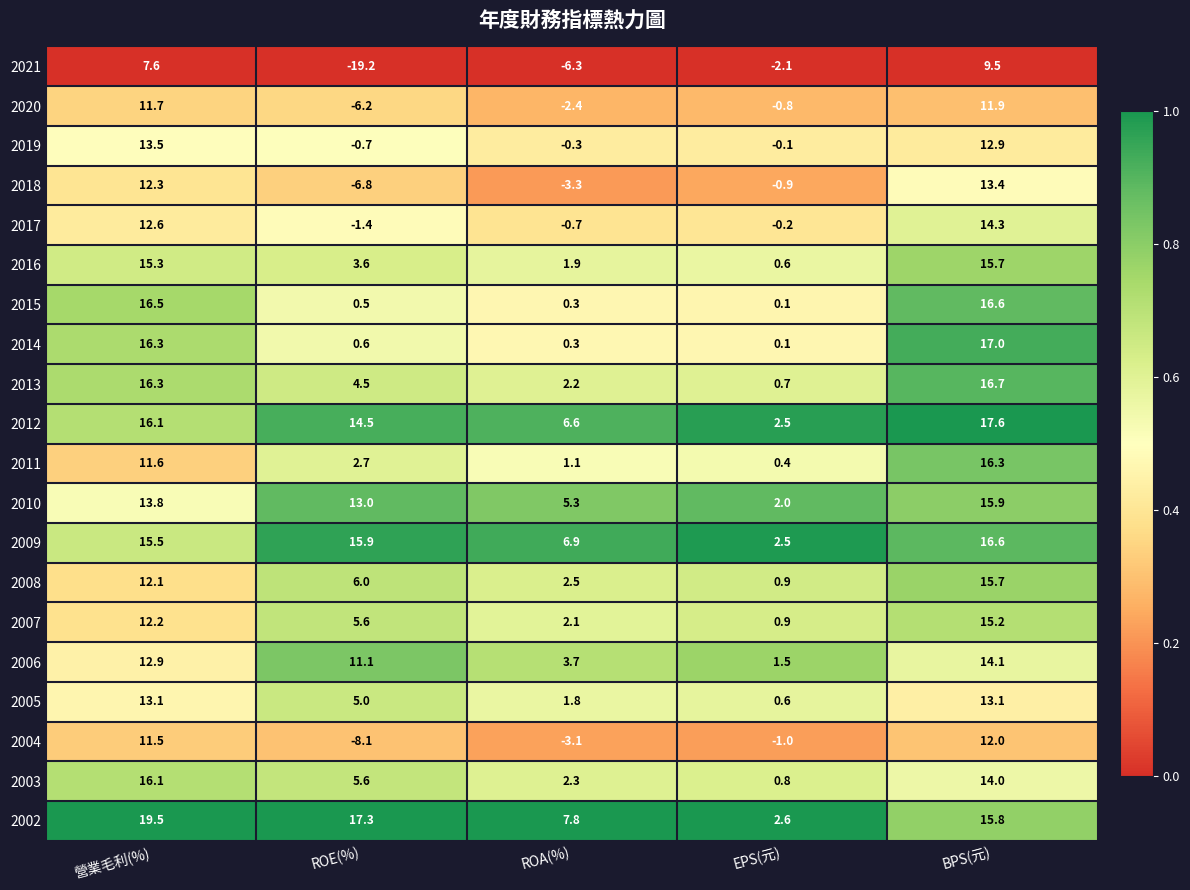

The 2019 series shows 5.6 at 營業毛利(%). True or false?

False